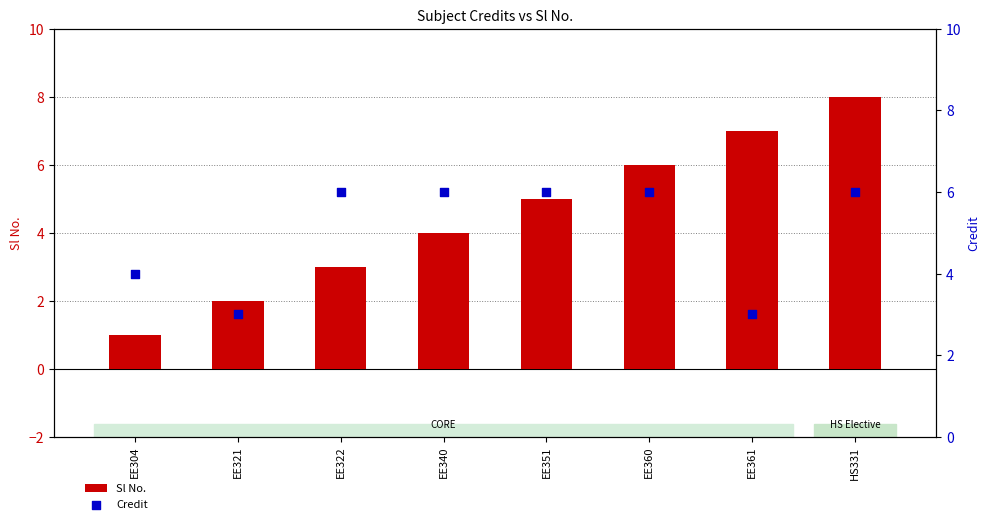

Which series has the largest total across all categories?

Credit